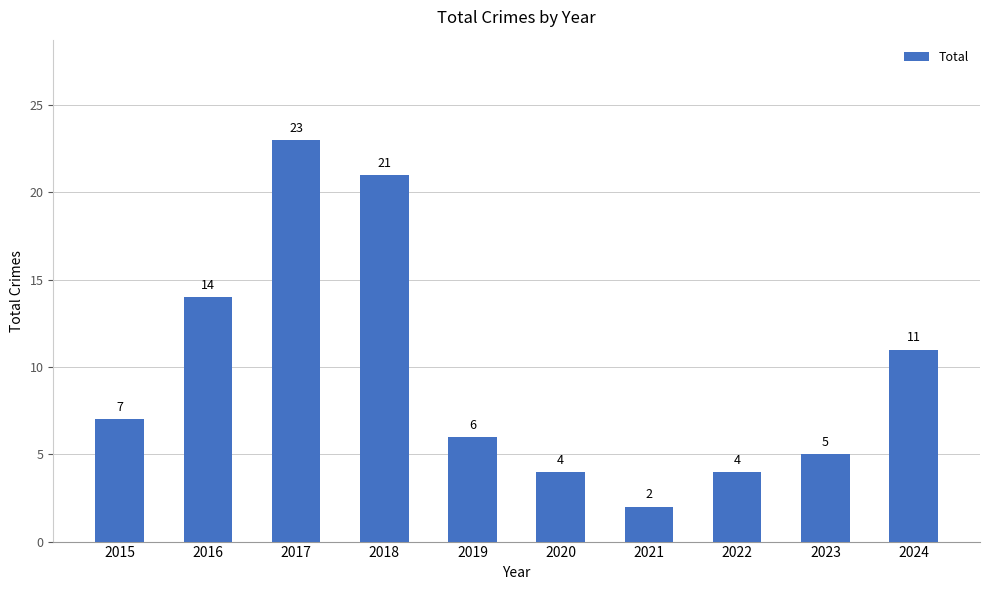

At which category does the chart reach its minimum across all series?

2021